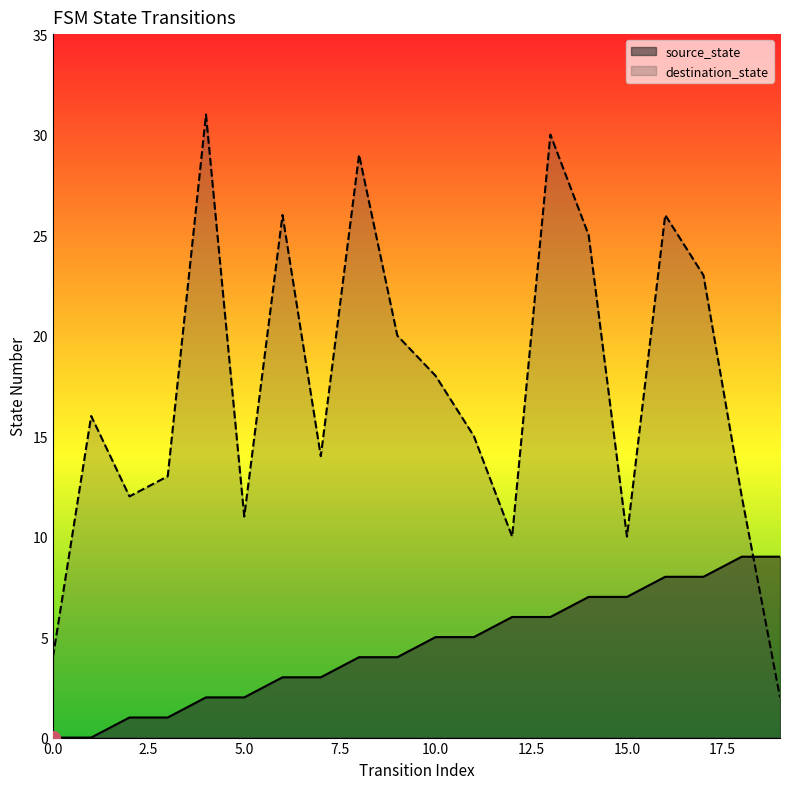

After their last crossing, which series has the higher values: source_state or destination_state?

source_state